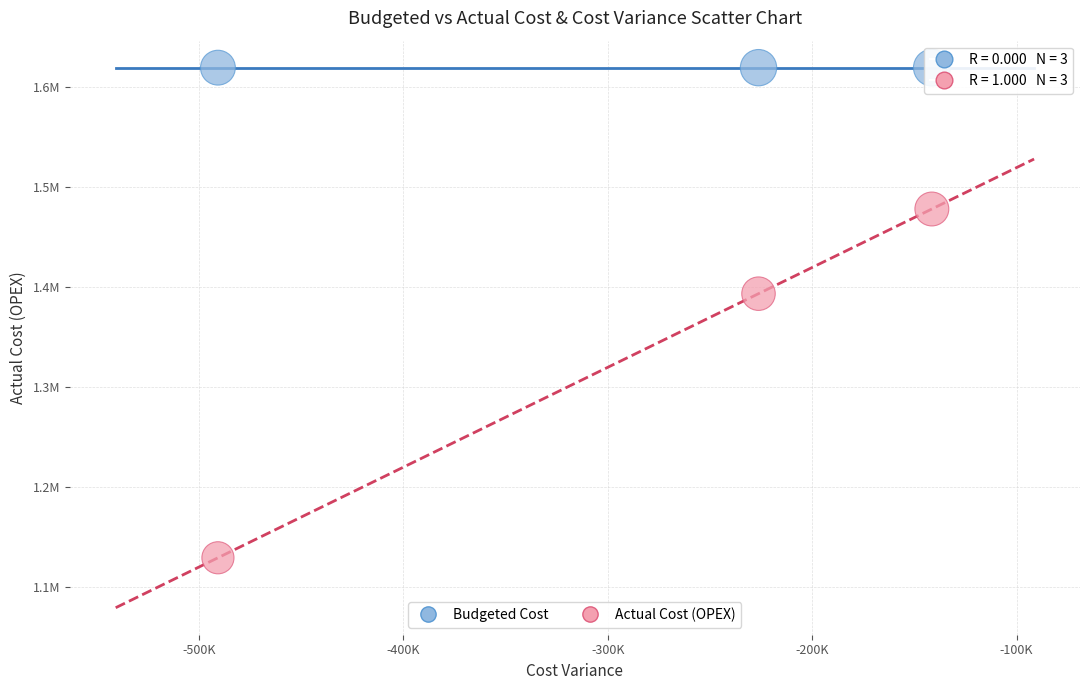

Which series contains the lowest Y value?

Actual Cost (OPEX)